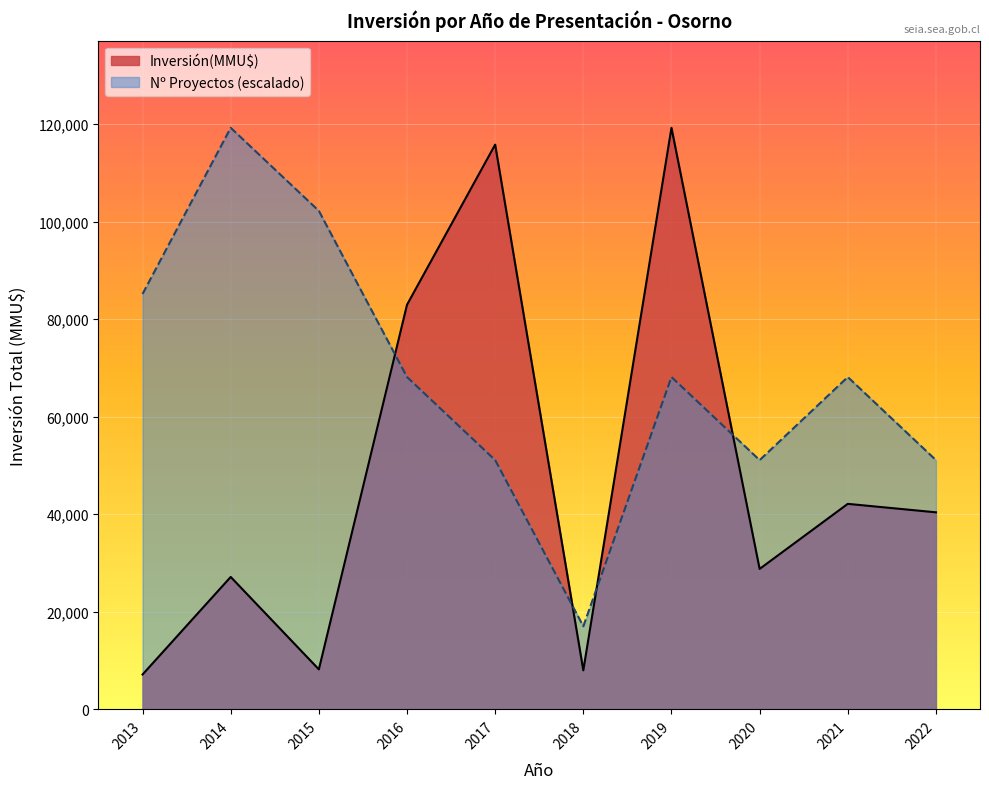

Between 2013 and 2017, which series saw the biggest shift?

Inversión(MMU$)